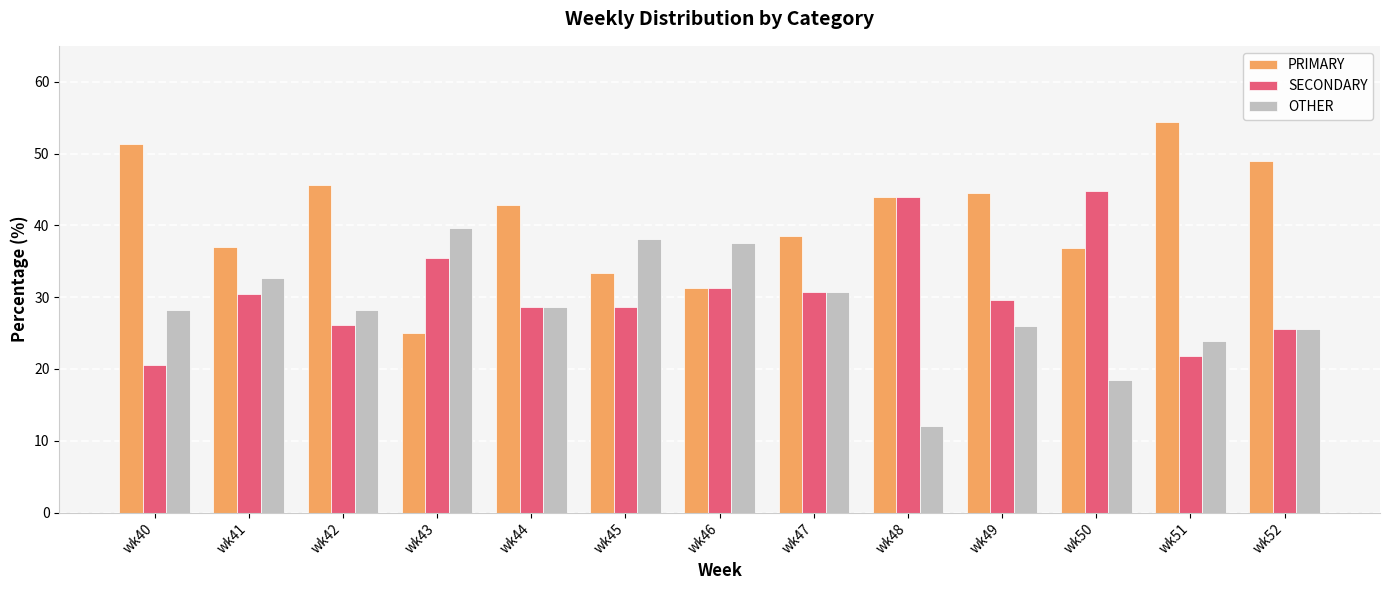

How many distinct data groups are displayed?

3